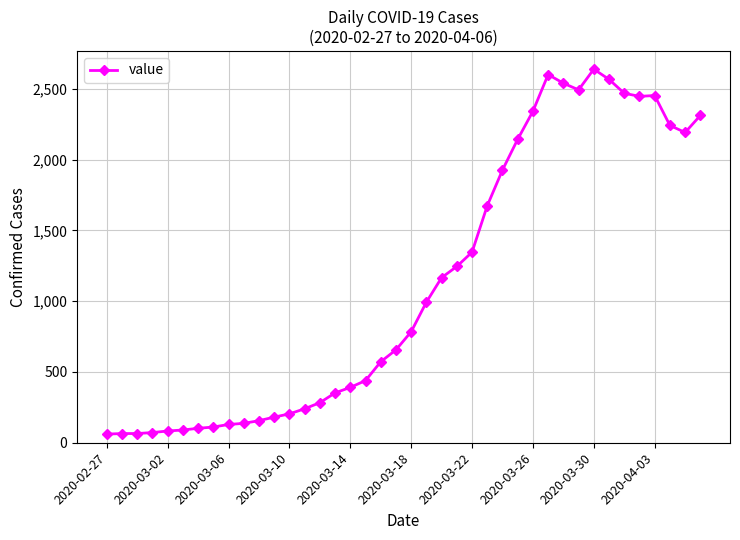

True or false: the data has more than 2 interior local peaks.

True